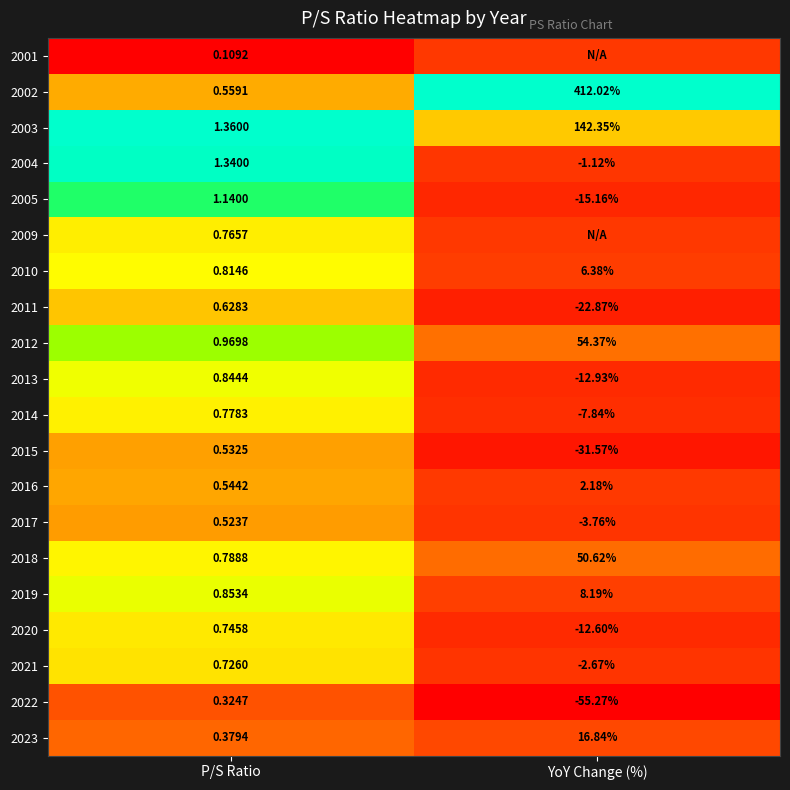

At which label does 2016 reach its minimum?

P/S Ratio